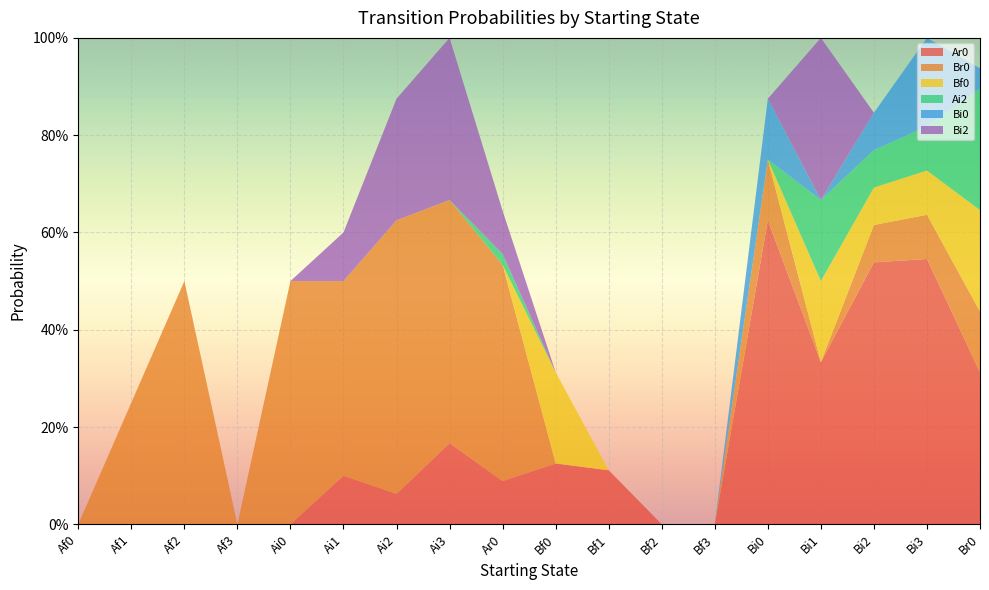

Reading left to right, what are all the values shown in this chart?

Ar0: 0.0	0.0	0.0	0.0	0.0	0.1	0.1	0.2	0.1	0.1	0.1	0.0	0.0	0.6	0.3	0.5	0.5	0.3
Br0: 0.0	0.2	0.5	0.0	0.5	0.4	0.6	0.5	0.4	0.0	0.0	0.0	0.0	0.1	0.0	0.1	0.1	0.1
Bf0: 0.0	0.0	0.0	0.0	0.0	0.0	0.0	0.0	0.0	0.2	0.0	0.0	0.0	0.0	0.2	0.1	0.1	0.2
Ai2: 0.0	0.0	0.0	0.0	0.0	0.0	0.0	0.0	0.0	0.0	0.0	0.0	0.0	0.0	0.2	0.1	0.1	0.2
Bi0: 0.0	0.0	0.0	0.0	0.0	0.0	0.0	0.0	0.0	0.0	0.0	0.0	0.0	0.1	0.0	0.1	0.2	0.0
Bi2: 0.0	0.0	0.0	0.0	0.0	0.1	0.2	0.3	0.1	0.0	0.0	0.0	0.0	0.0	0.3	0.0	0.0	0.0